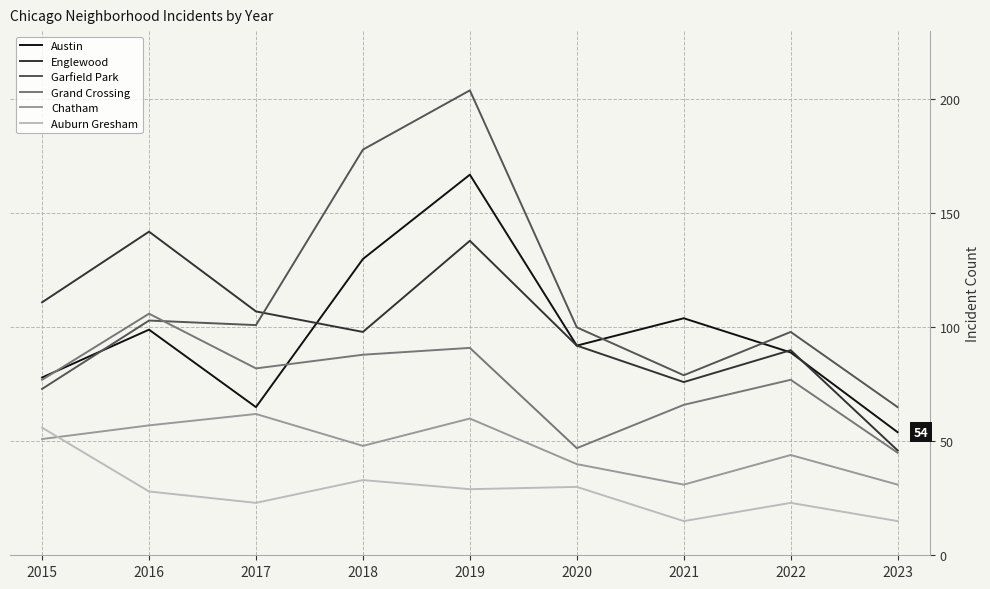

What are all the series names shown in the legend?

Austin, Englewood, Garfield Park, Grand Crossing, Chatham, Auburn Gresham